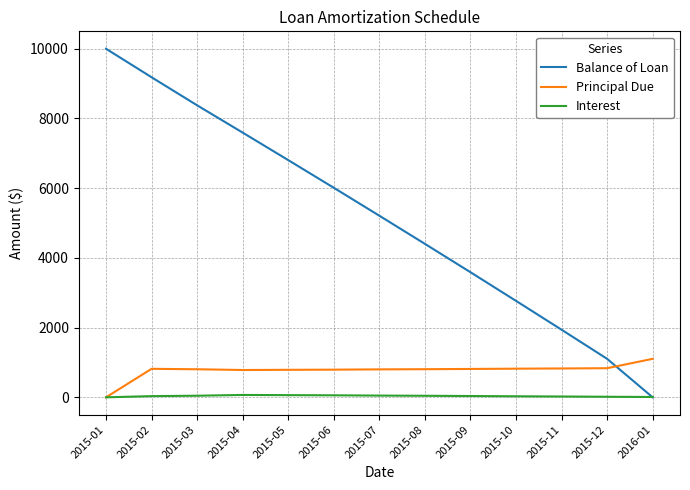

Where do Principal Due and Balance of Loan first cross each other?

2015-12 and 2016-01